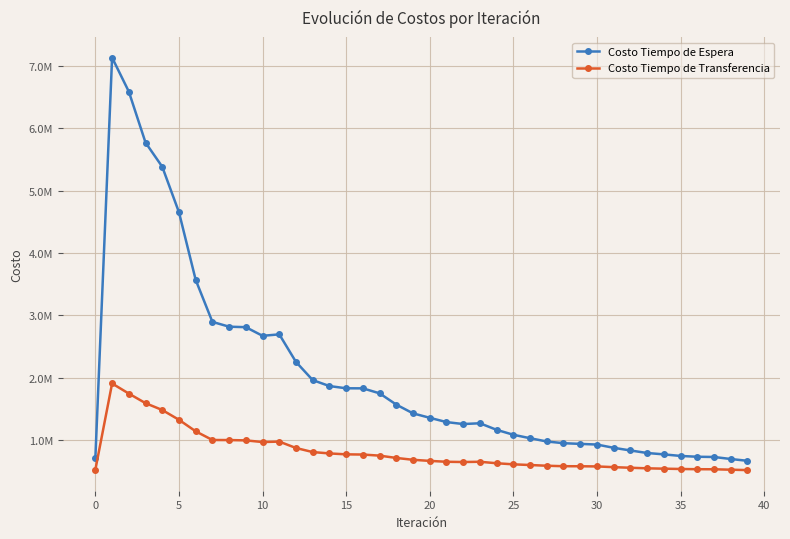

True or false: Costo Tiempo de Transferencia and Costo Tiempo de Espera cross at least once.

False